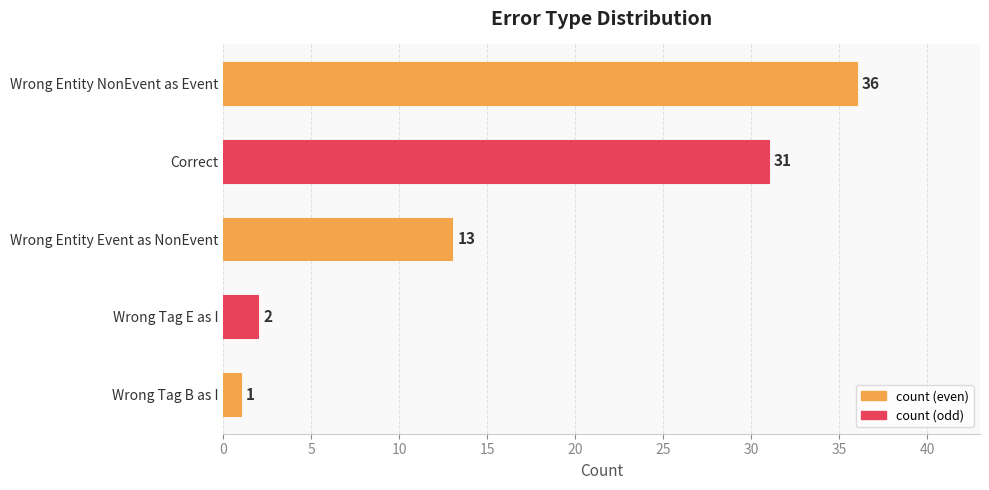

Reading top to bottom, what are all the values shown in this chart?

Wrong Entity NonEvent as Event=36	Correct=31	Wrong Entity Event as NonEvent=13	Wrong Tag E as I=2	Wrong Tag B as I=1